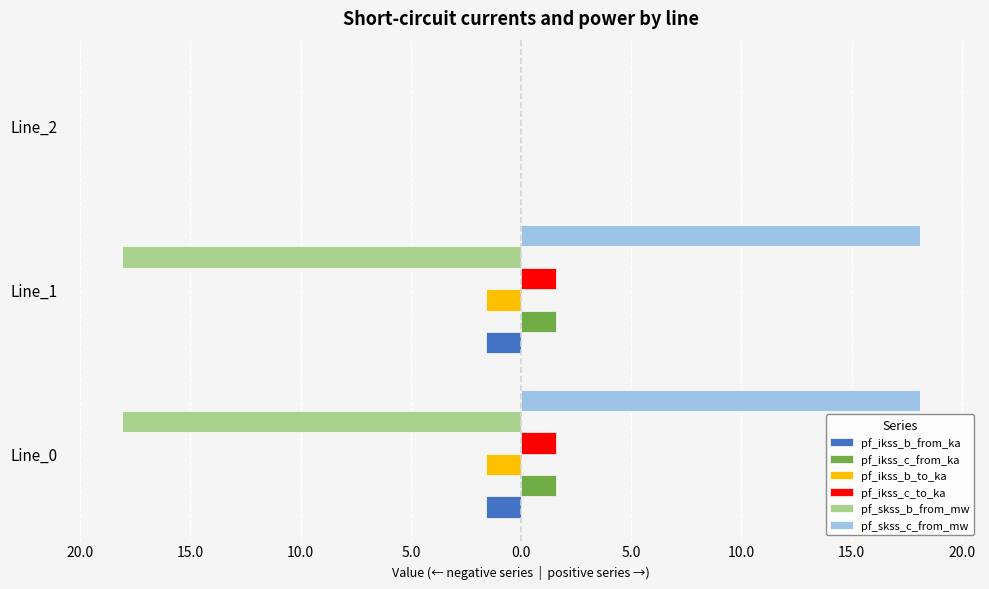

What are all the series names shown in the legend?

pf_ikss_b_from_ka, pf_ikss_c_from_ka, pf_ikss_b_to_ka, pf_ikss_c_to_ka, pf_skss_b_from_mw, pf_skss_c_from_mw